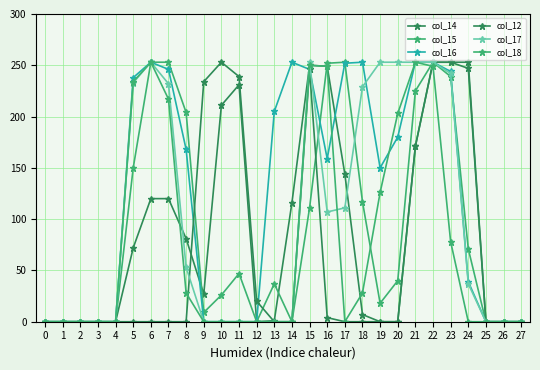

Where does the col_14 series first go above 72?

6